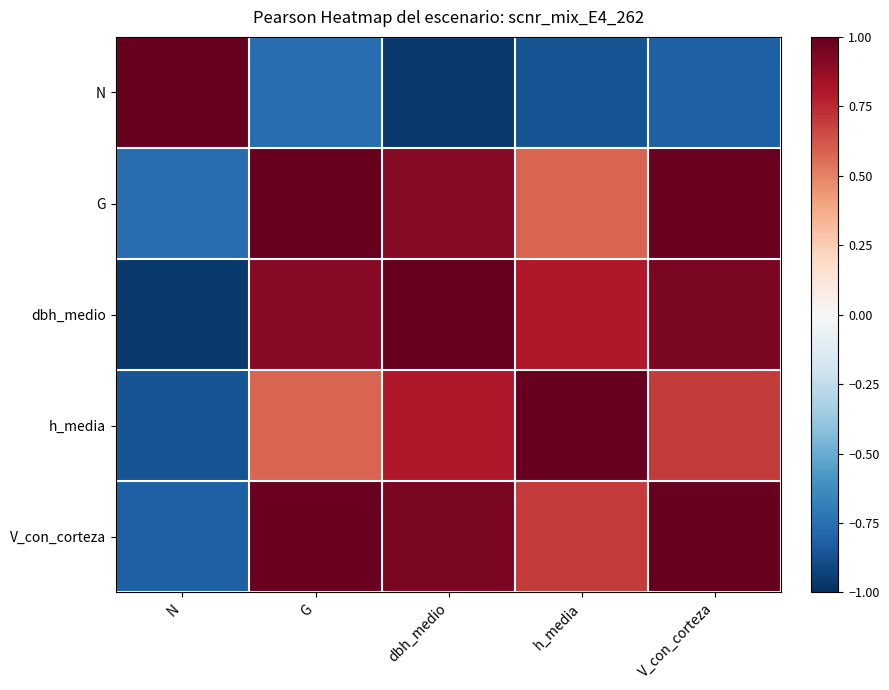

Which label corresponds to the smallest value in the chart?

dbh_medio